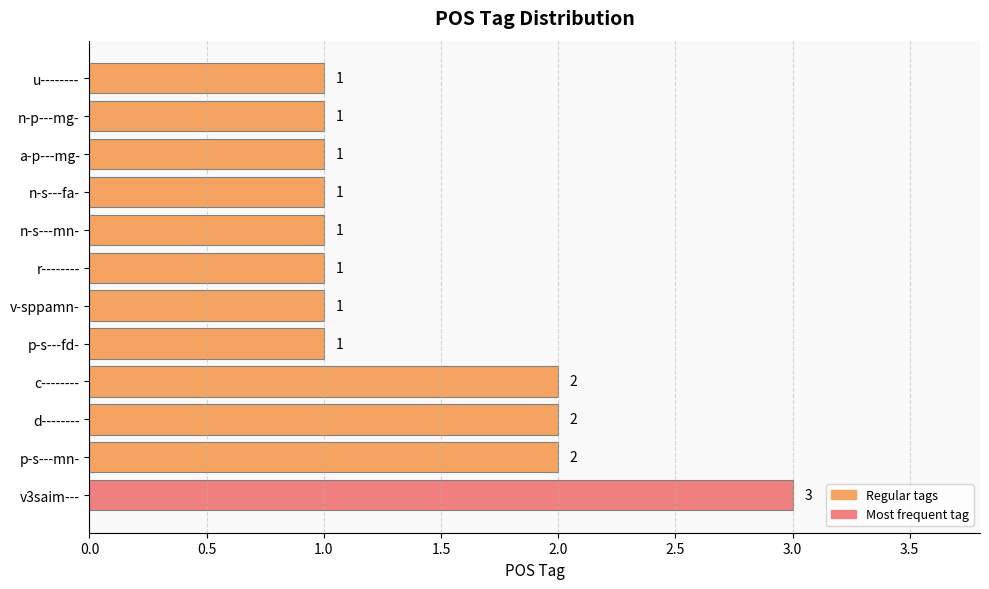

Which has a higher value, r-------- or p-s---mn-?

p-s---mn-